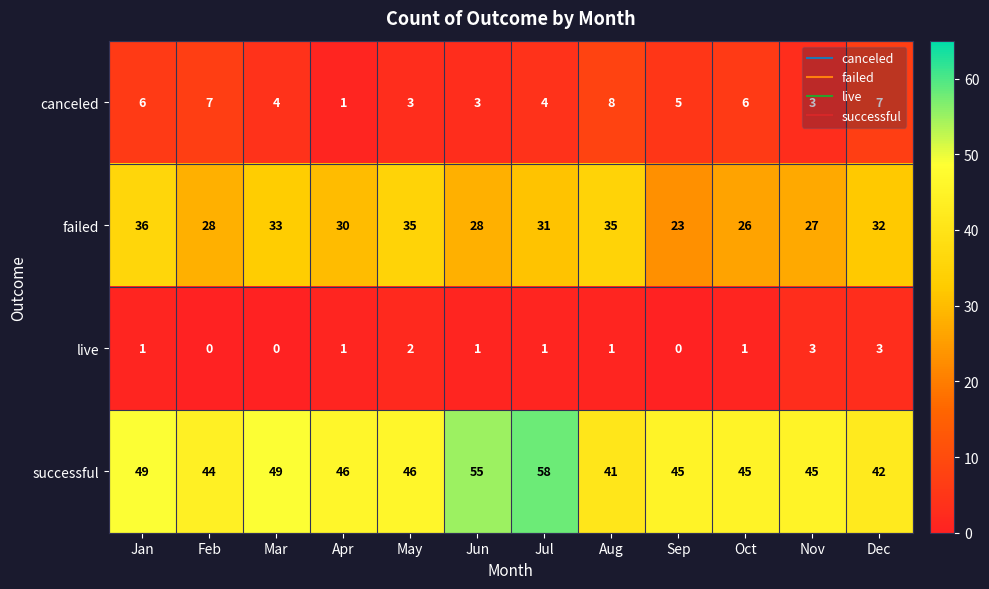

Rank the series by their maximum value, from highest to lowest.

successful, failed, canceled, live